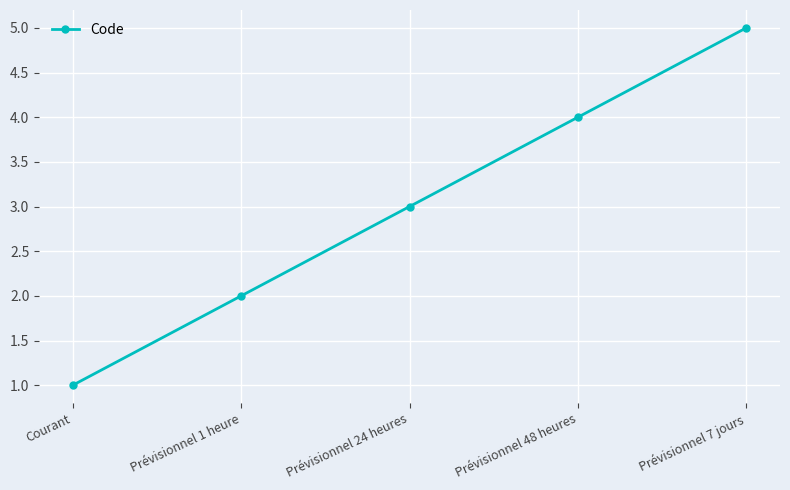

How many values are below 3?

2